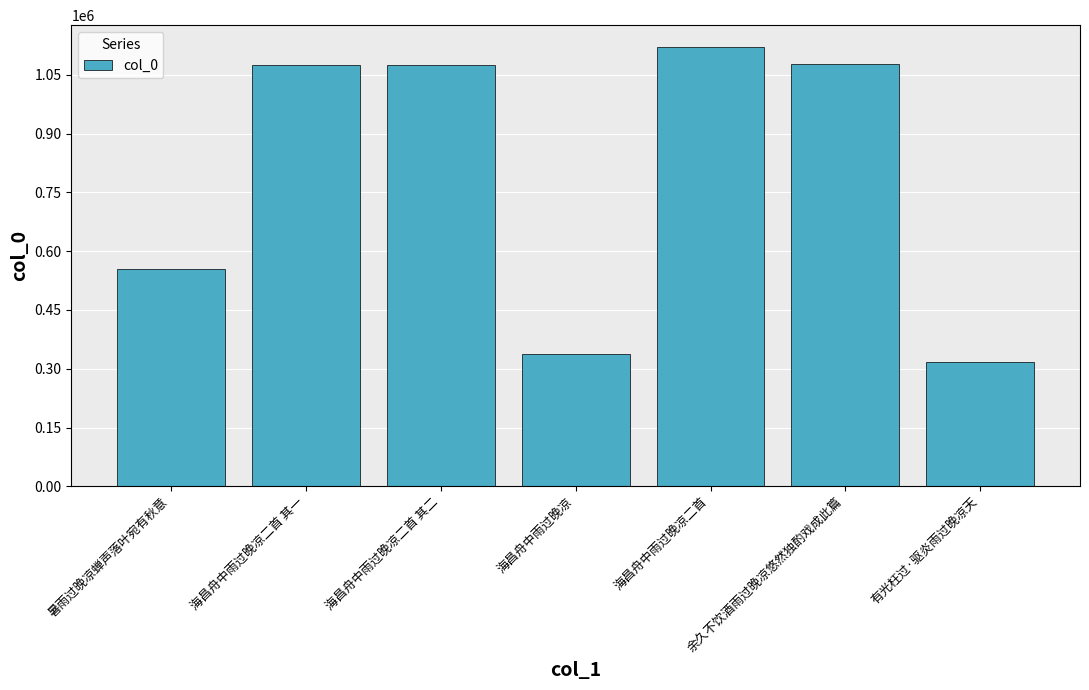

What is the sum of the values at 有光枉过·驱炎雨过晚凉天 and 海昌舟中雨过晚凉二首?

1437621